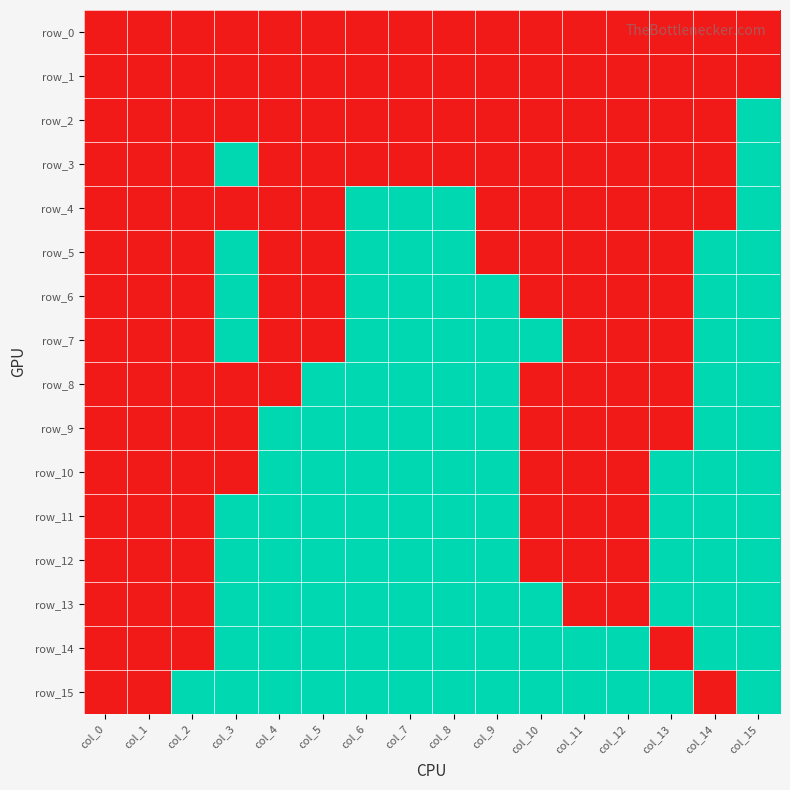

Rank the categories by row_15 value from highest to lowest.

col_2, col_3, col_4, col_5, col_6, col_7, col_8, col_9, col_10, col_11, col_12, col_13, col_15, col_0, col_1, col_14